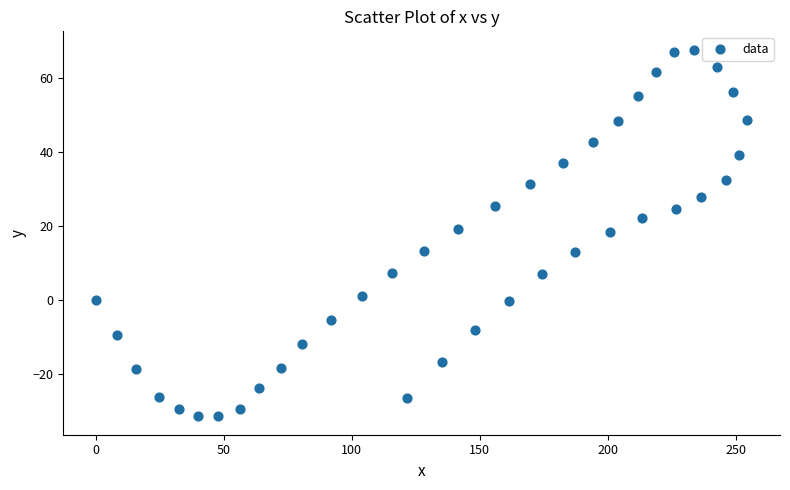

What is the range of Y values (max minus min)?

99.2